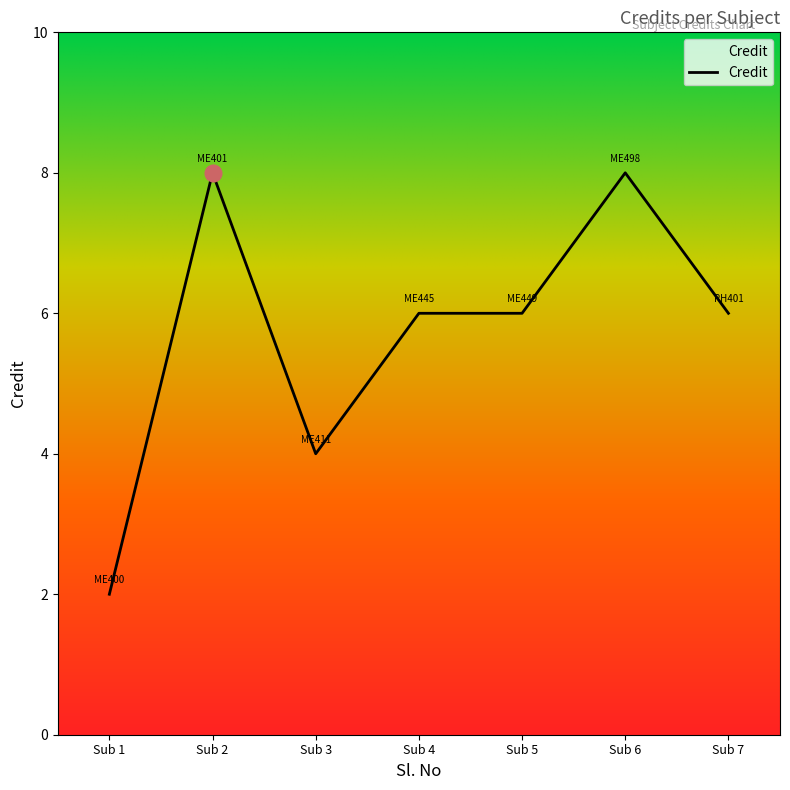

How many series are shown in this chart?

1